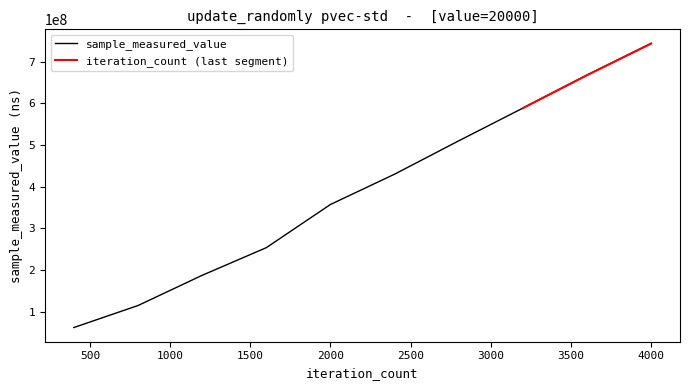

What is the value of the 6th point from the left?

430092768